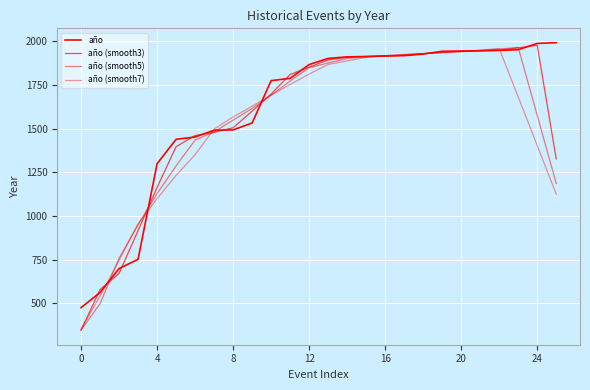

Does the chart display data point markers on the line(s)?

No